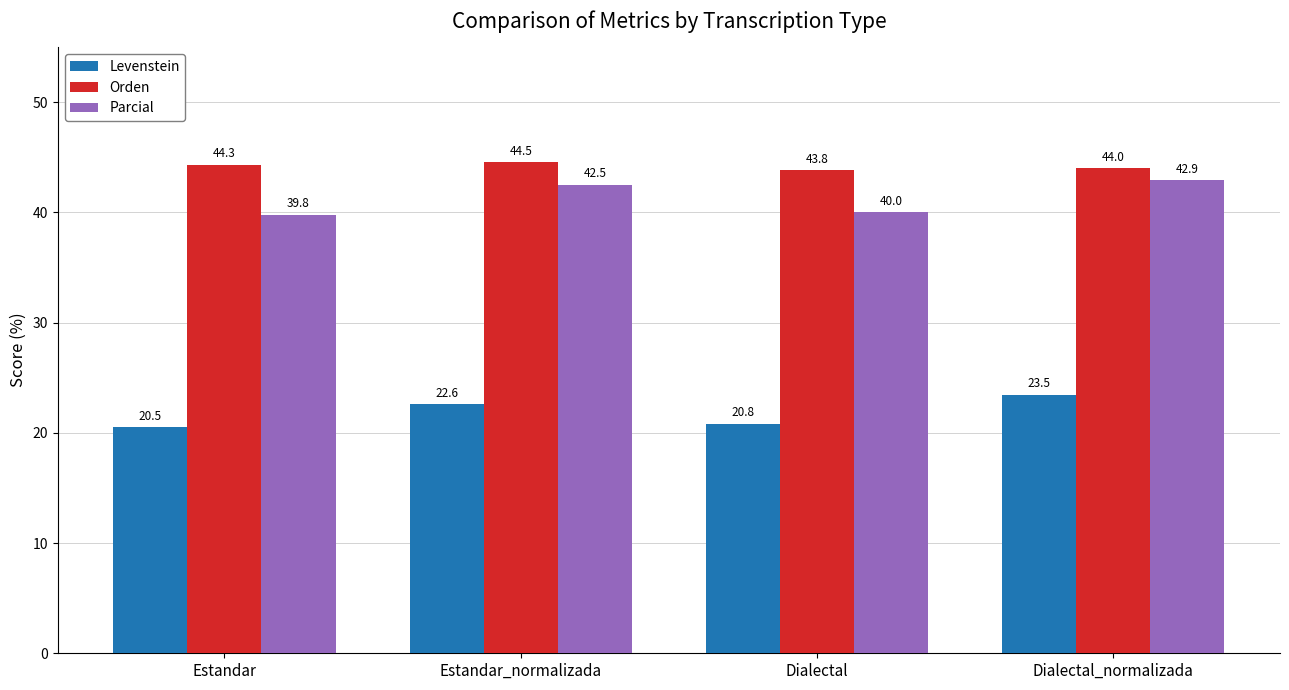

Reading left to right, list all the values displayed in this chart.

Levenstein: Estandar=20.5	Estandar_normalizada=22.6	Dialectal=20.8	Dialectal_normalizada=23.5
Orden: Estandar=44.3	Estandar_normalizada=44.5	Dialectal=43.8	Dialectal_normalizada=44.0
Parcial: Estandar=39.8	Estandar_normalizada=42.5	Dialectal=40.0	Dialectal_normalizada=42.9